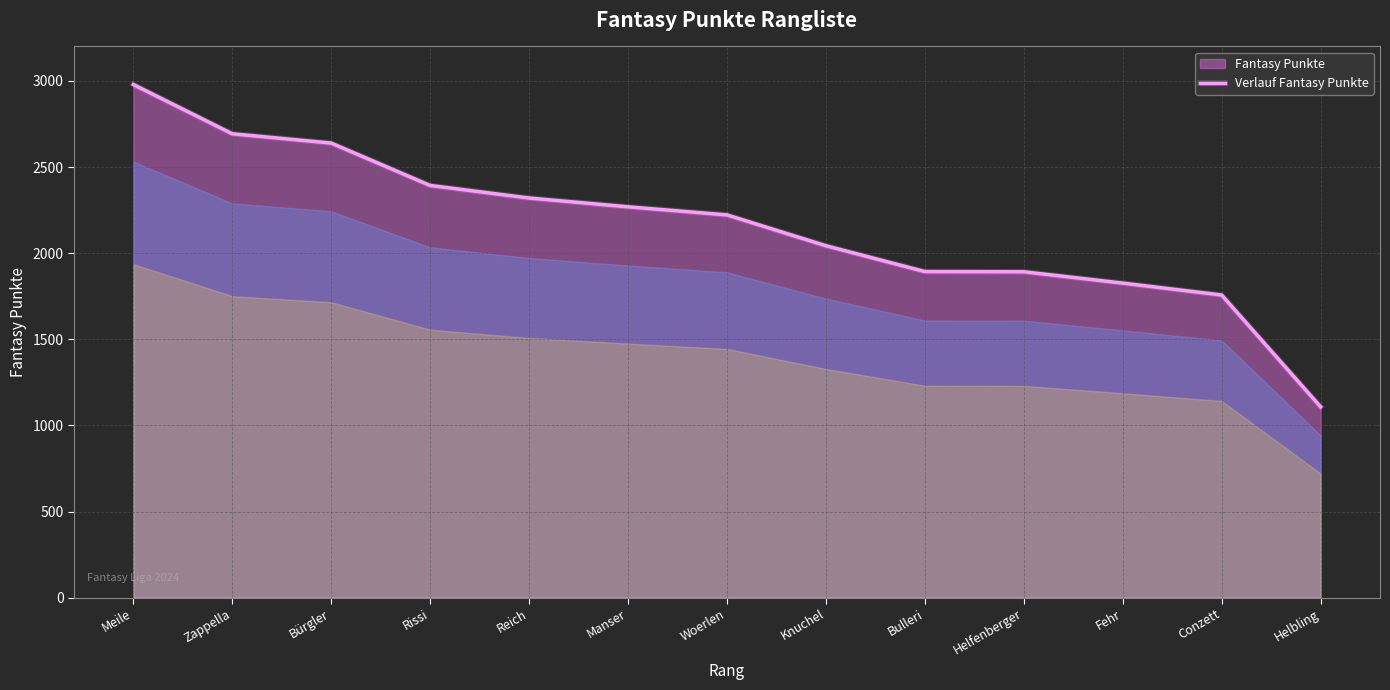

Approximately how many times larger is the value at Woerlen compared to Bulleri?

1.2